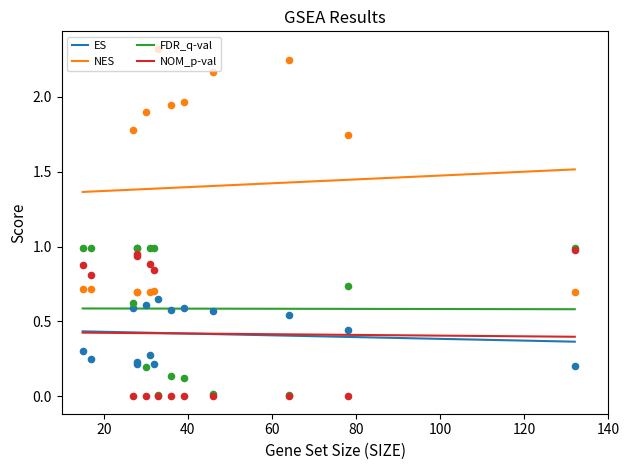

Is the value of ES at 9 greater than the value of NOM_p-val at 0?

No